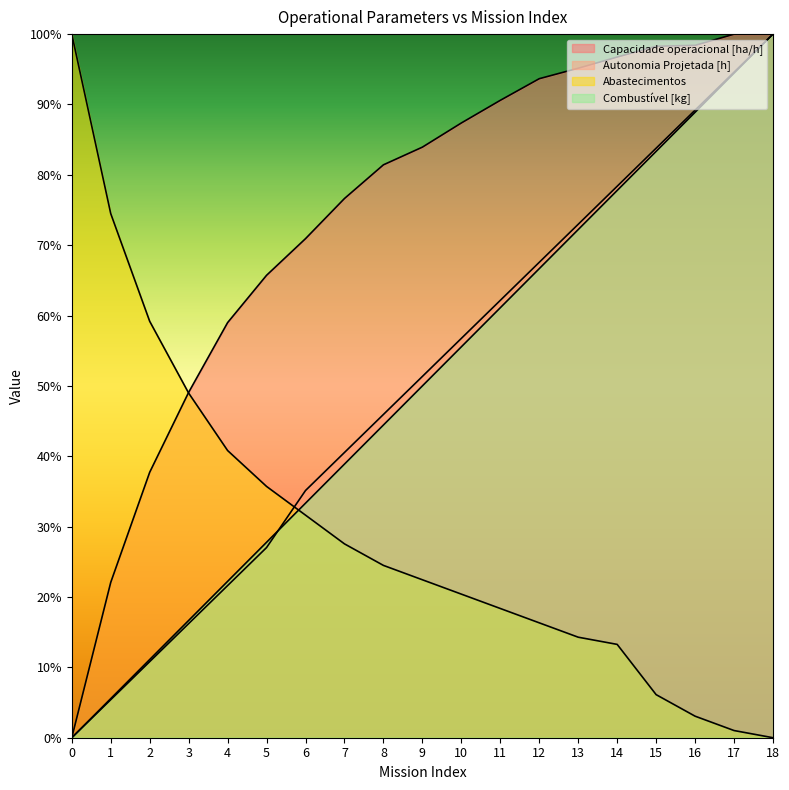

What is the difference between the highest and lowest values at 13?

0.8